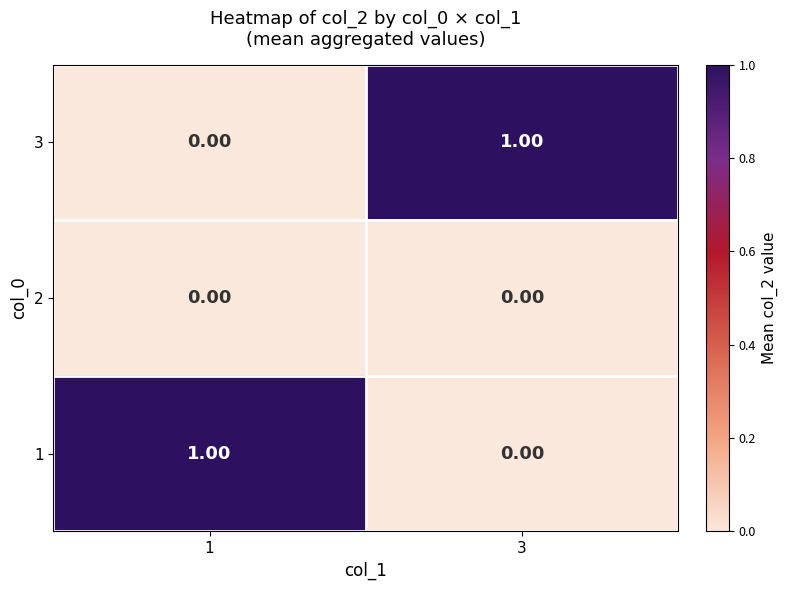

Count the number of data series in this chart.

3